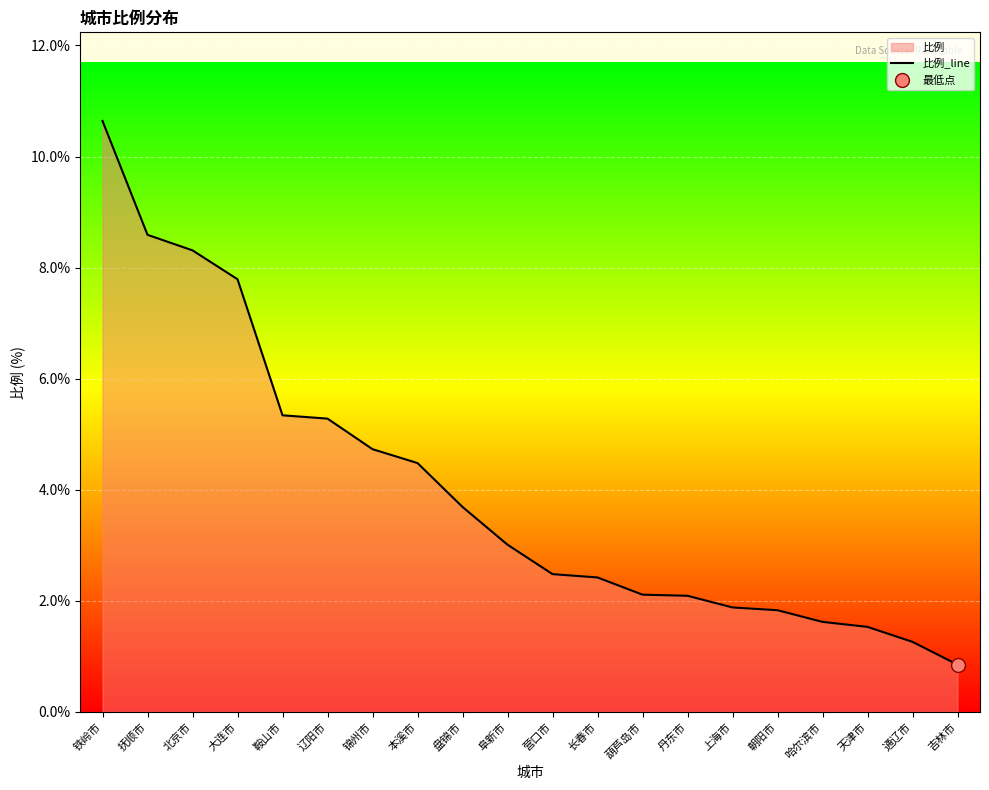

True or false: there are more than 2 points higher than both neighbors.

False